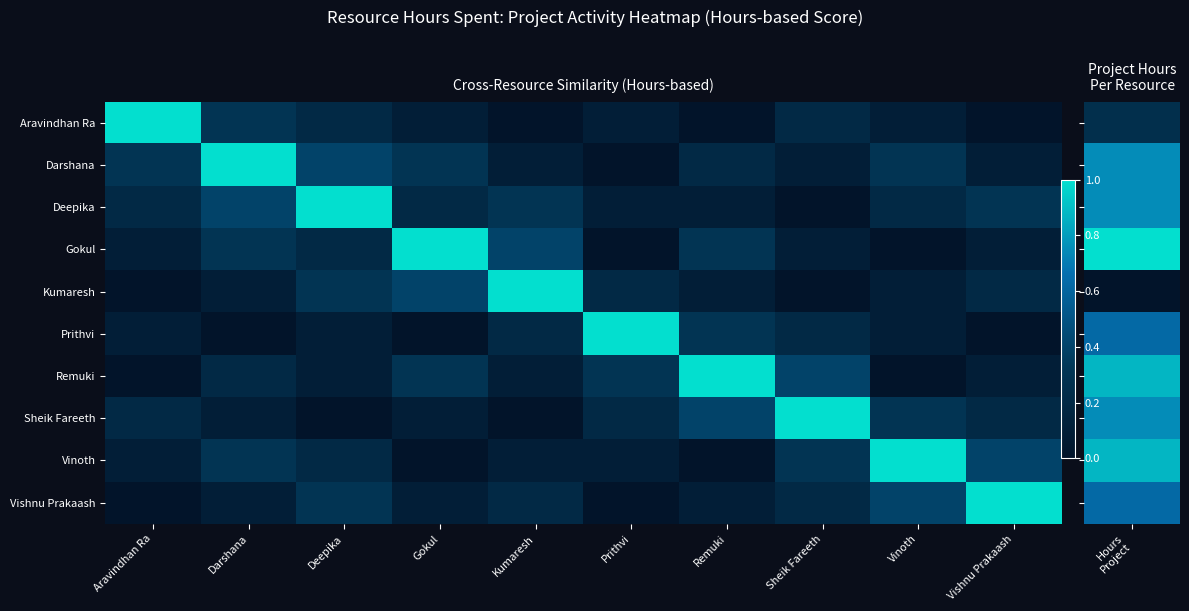

What is the difference between the highest and lowest values at Prithvi?

1.0